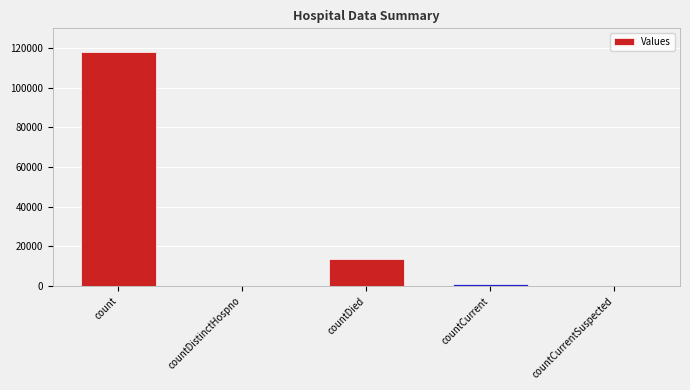

What is the approximate value at countCurrent?

869